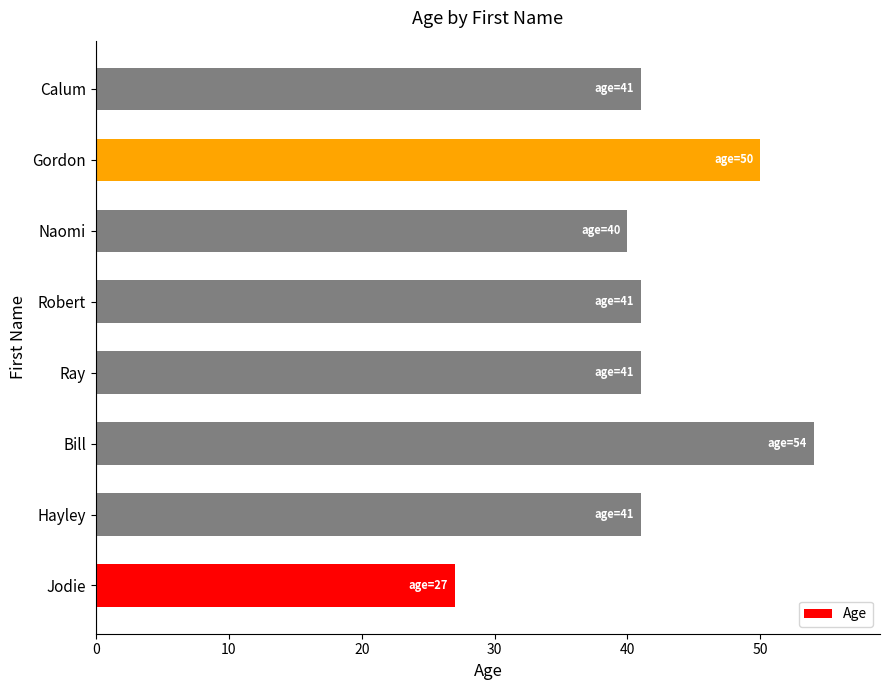

What is the difference between the maximum and second lowest values?

14